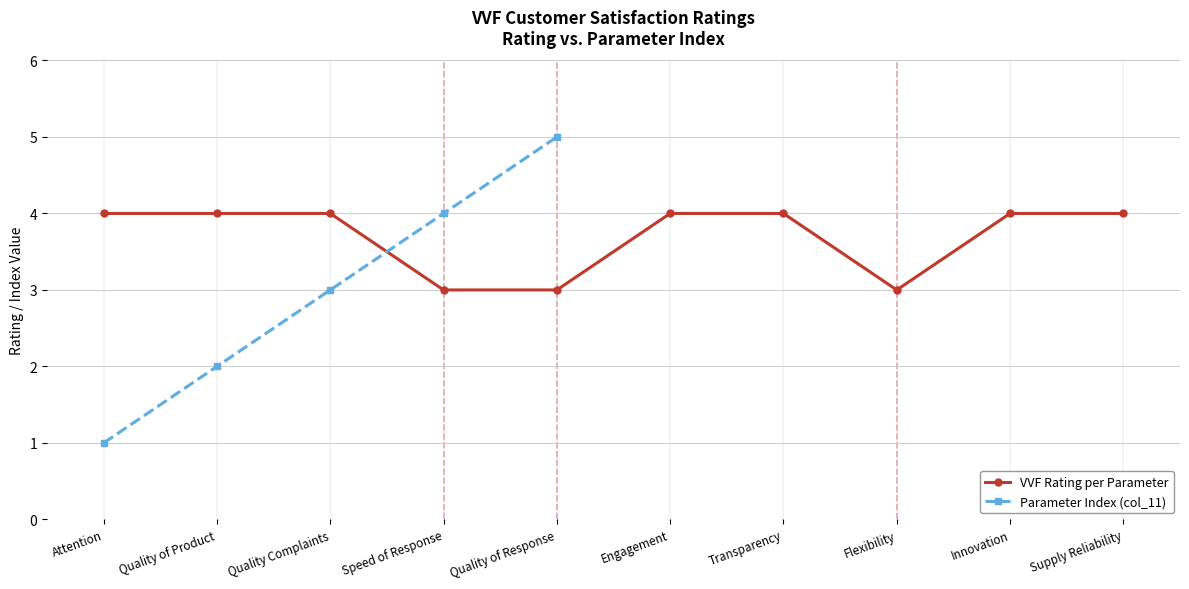

Approximately how many times larger is the value at Quality of Product compared to Quality of Response?

1.3